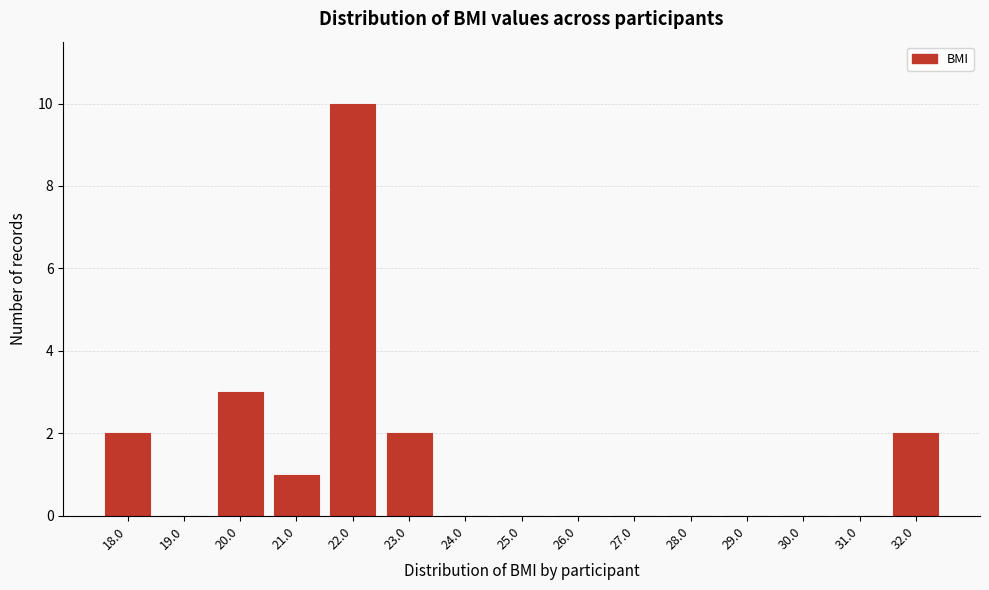

Reading left to right, extract all data points from this chart.

18.0=2	19.0=0	20.0=3	21.0=1	22.0=10	23.0=2	24.0=0	25.0=0	26.0=0	27.0=0	28.0=0	29.0=0	30.0=0	31.0=0	32.0=2